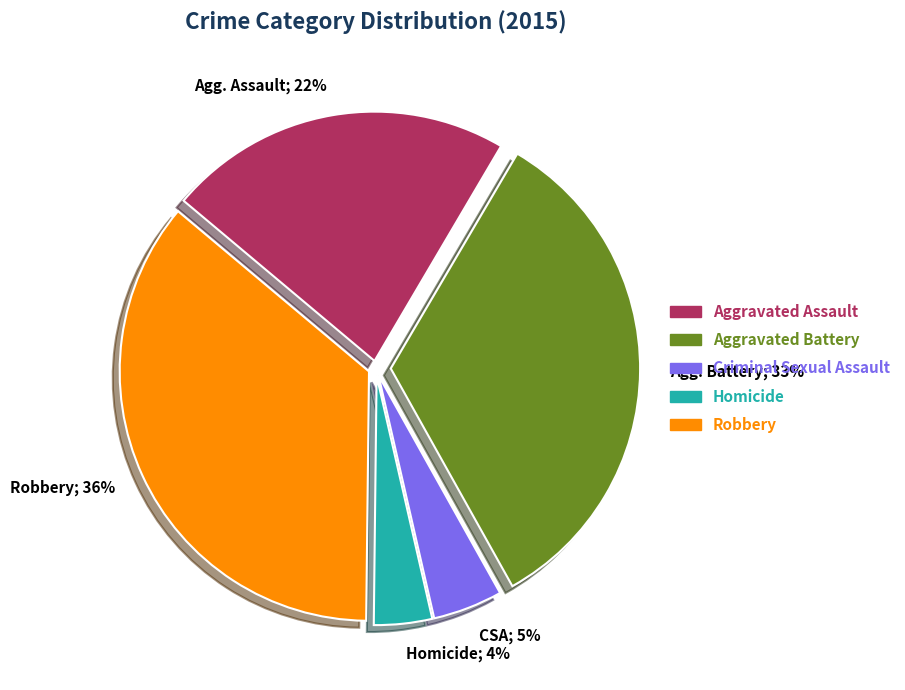

Rank the categories by value from lowest to highest.

Homicide, Criminal Sexual Assault, Aggravated Assault, Aggravated Battery, Robbery